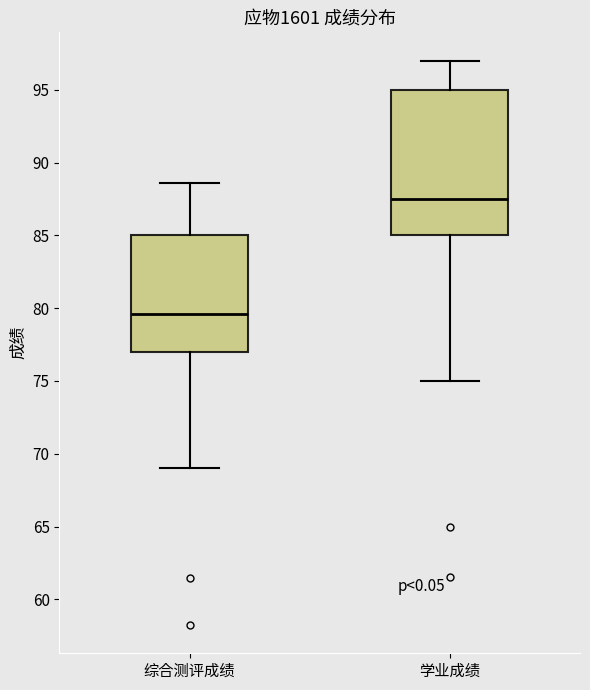

Which box is the tallest, from its lower edge to its upper edge?

学业成绩